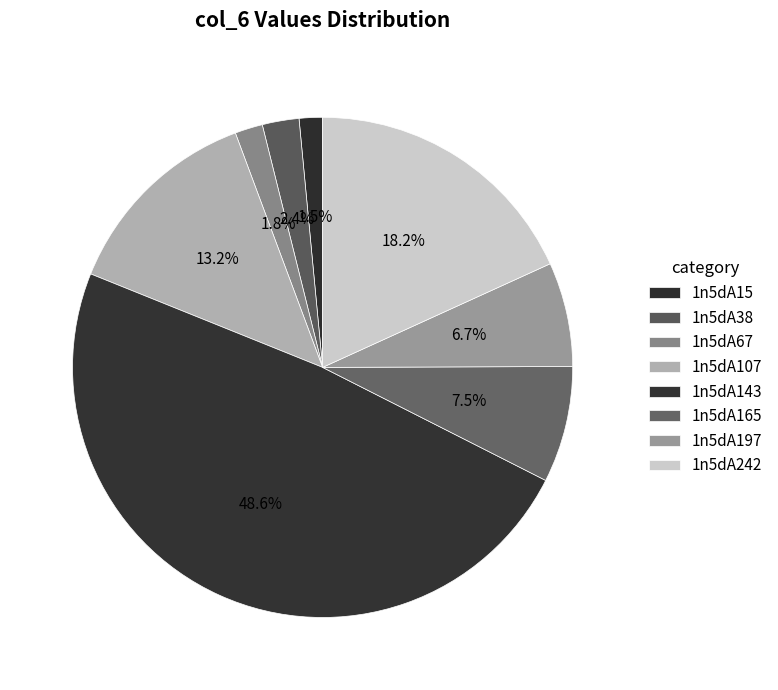

Does 1n5dA15 account for over 50% of the chart?

No